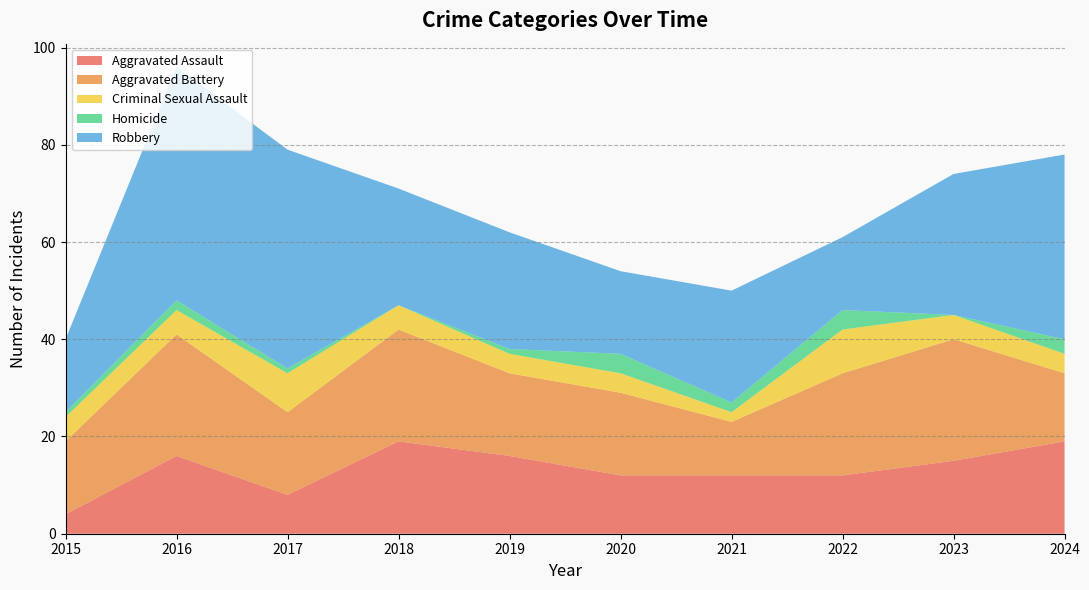

Reading left to right, what are all the values shown in this chart?

Aggravated Assault: 4	16	8	19	16	12	12	12	15	19
Aggravated Battery: 15	25	17	23	17	17	11	21	25	14
Criminal Sexual Assault: 5	5	8	5	4	4	2	9	5	4
Homicide: 1	2	1	0	1	4	2	4	0	3
Robbery: 15	48	45	24	24	17	23	15	29	38